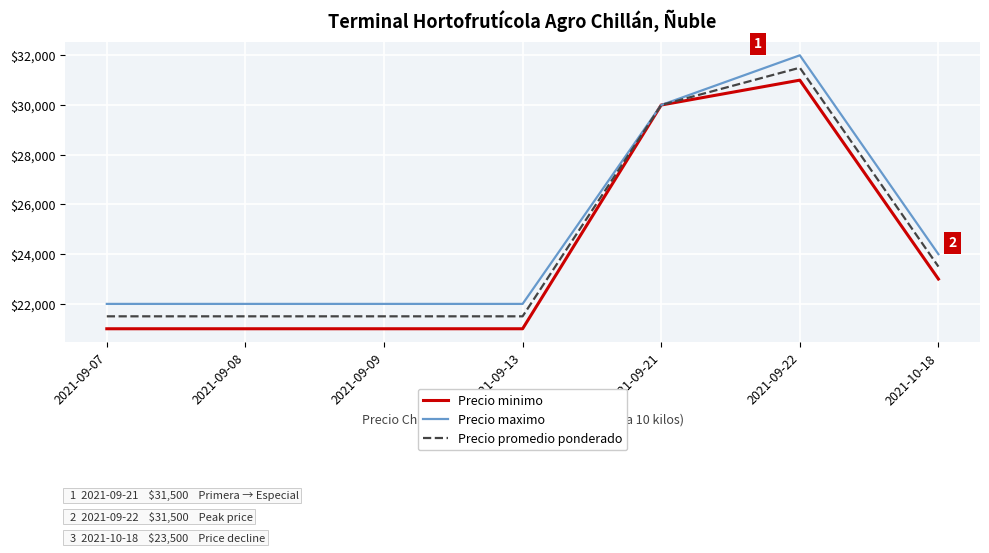

What is the smallest value displayed?

21000